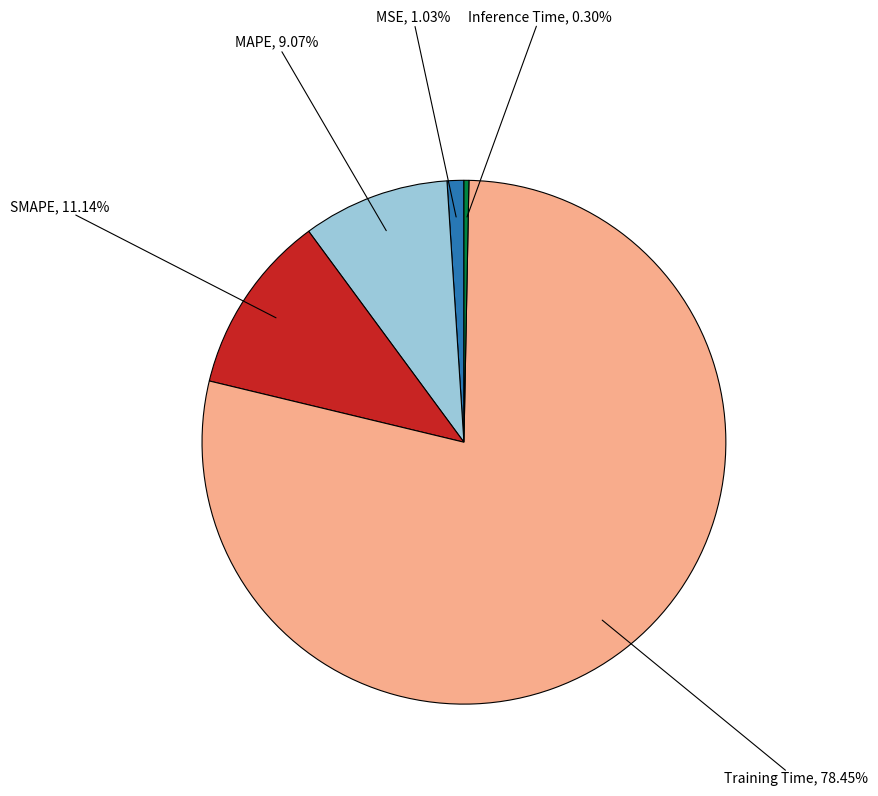

Count the number of slices in the pie.

5